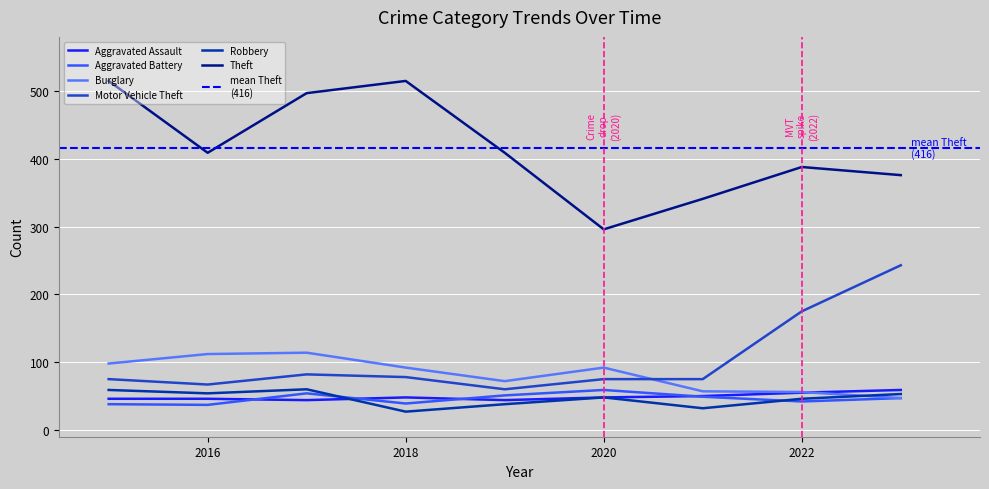

What is the sum of the Aggravated Assault values at 2015 and 2023?

105